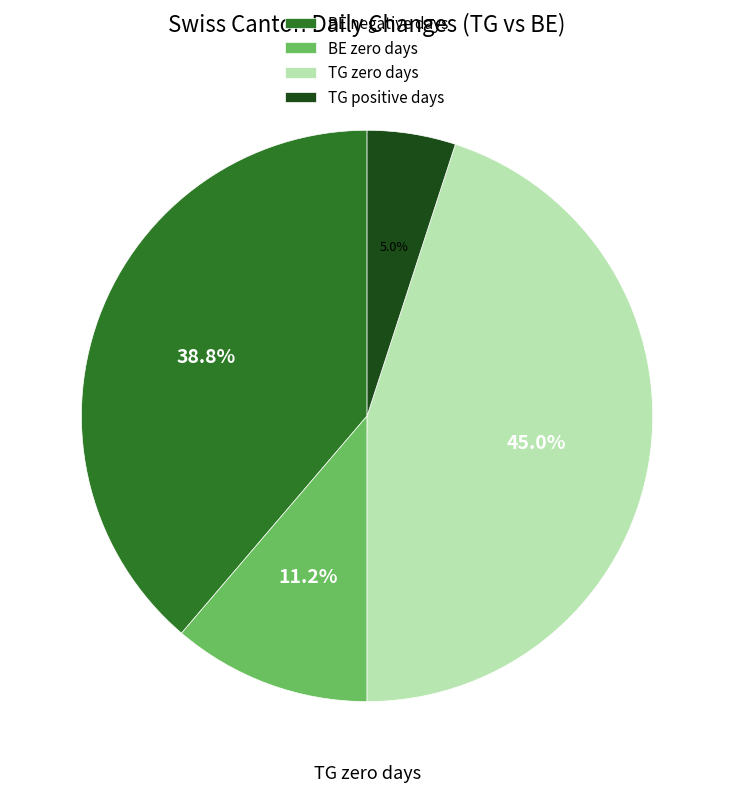

Combined, do BE zero days and TG zero days account for over 50%?

Yes